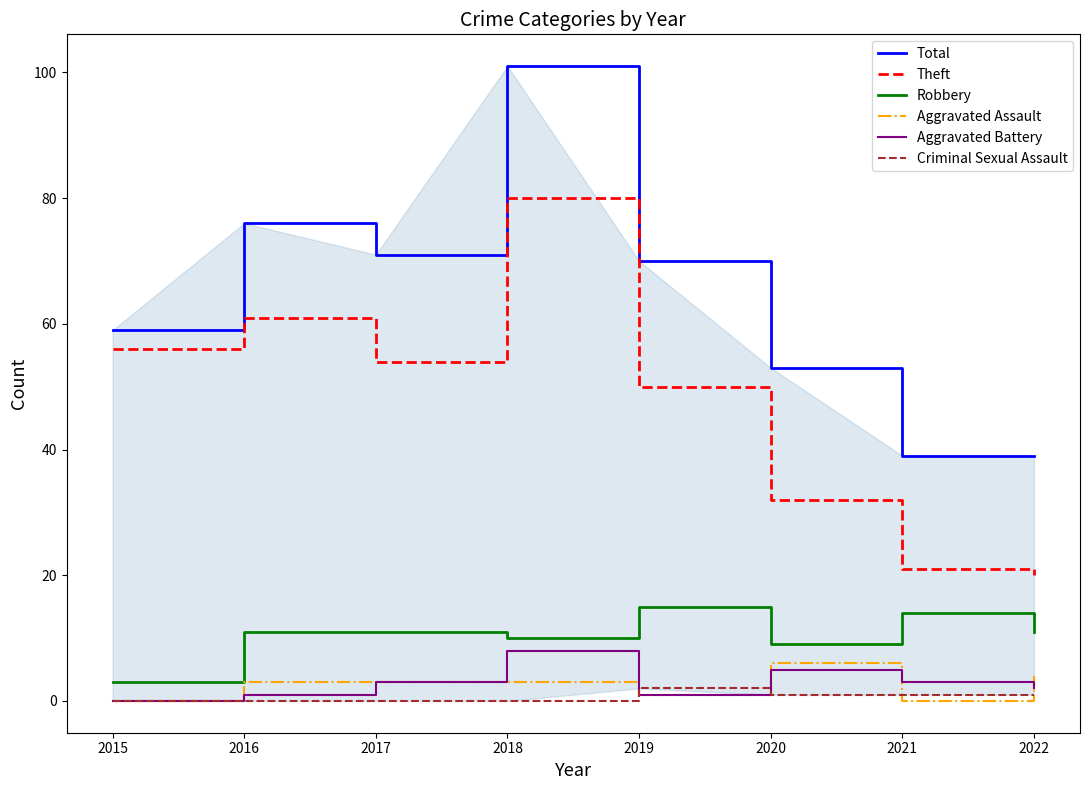

Does the chart display data point markers on the line(s)?

No